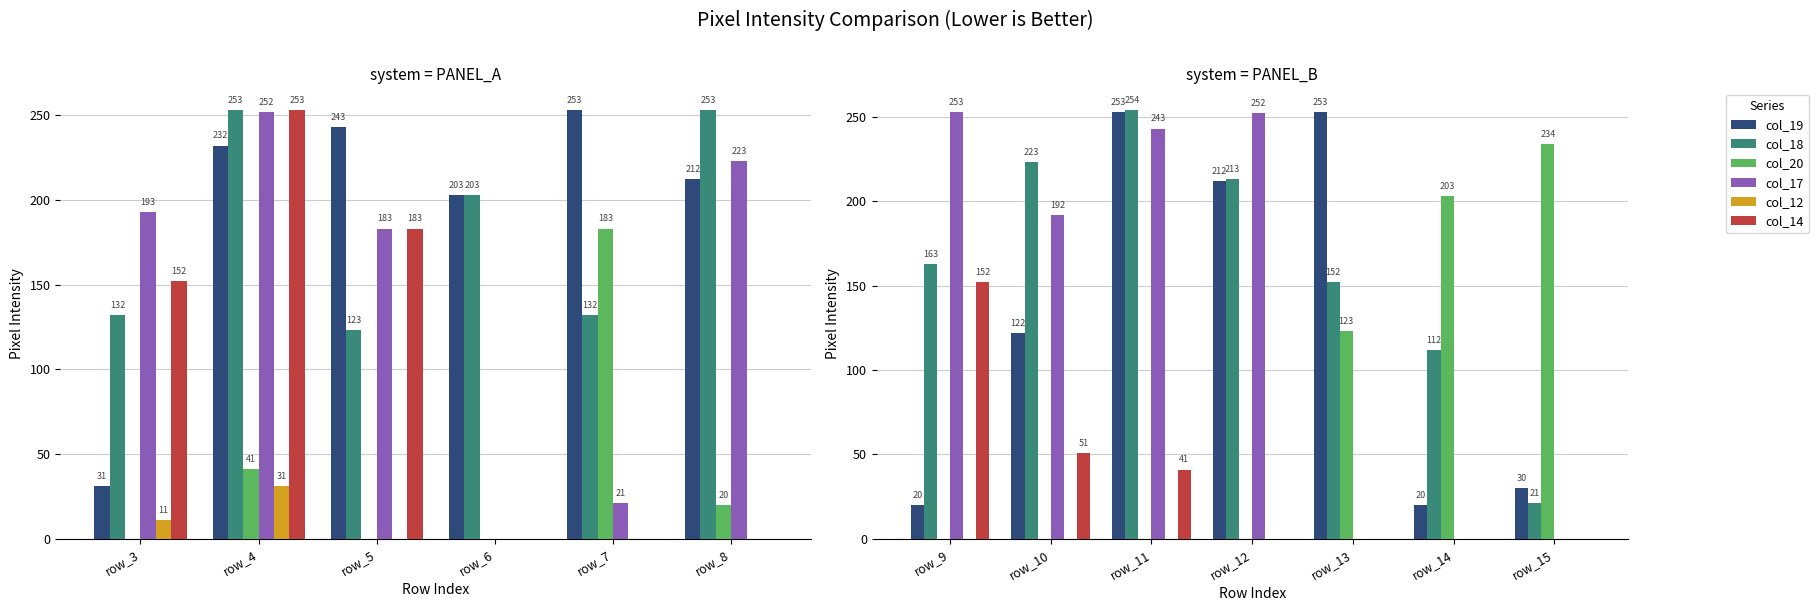

What are all the series names shown in the legend?

col_19, col_18, col_20, col_17, col_12, col_14